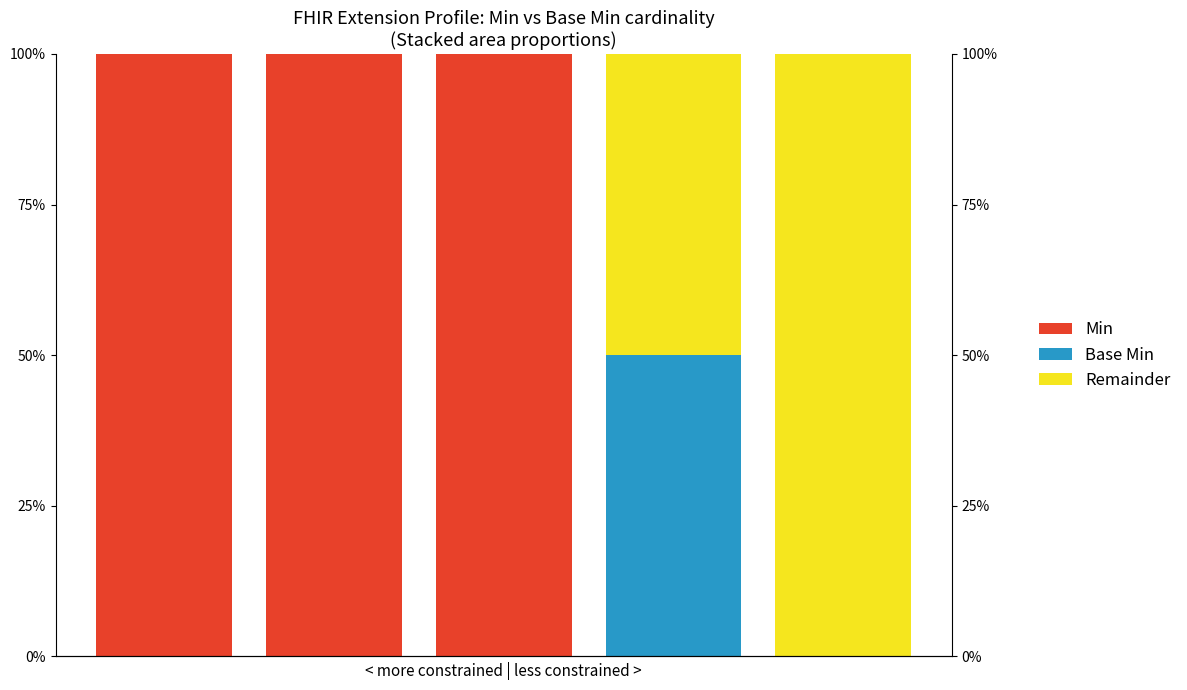

Which series changed the most between 0 and 3?

Min